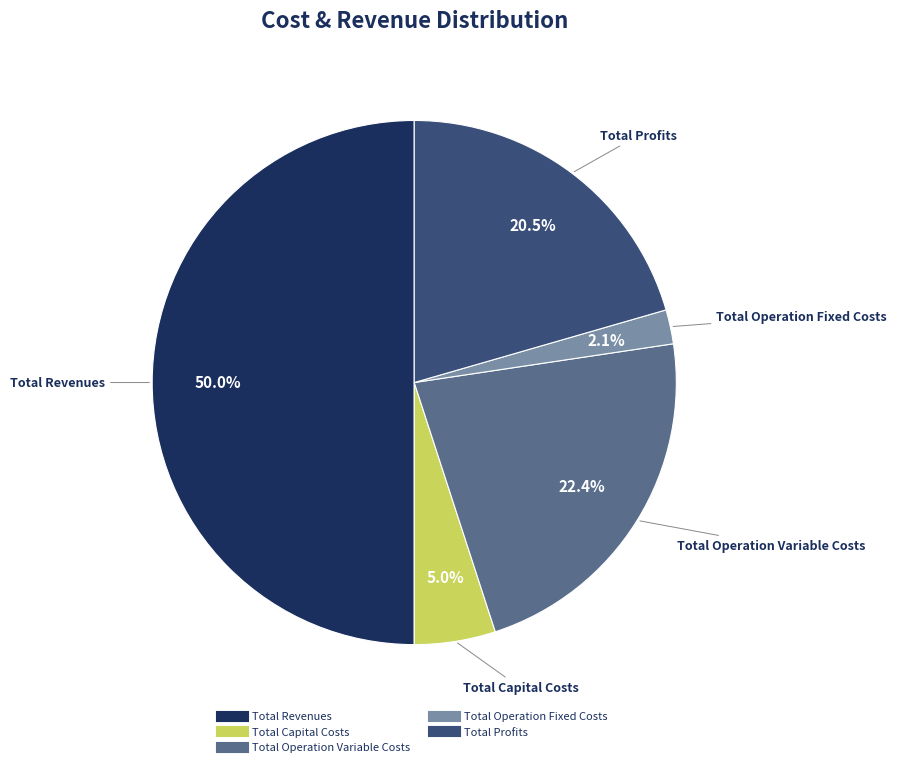

Rank the categories by value from highest to lowest.

Total Revenues, Total Operation Variable Costs, Total Profits, Total Capital Costs, Total Operation Fixed Costs